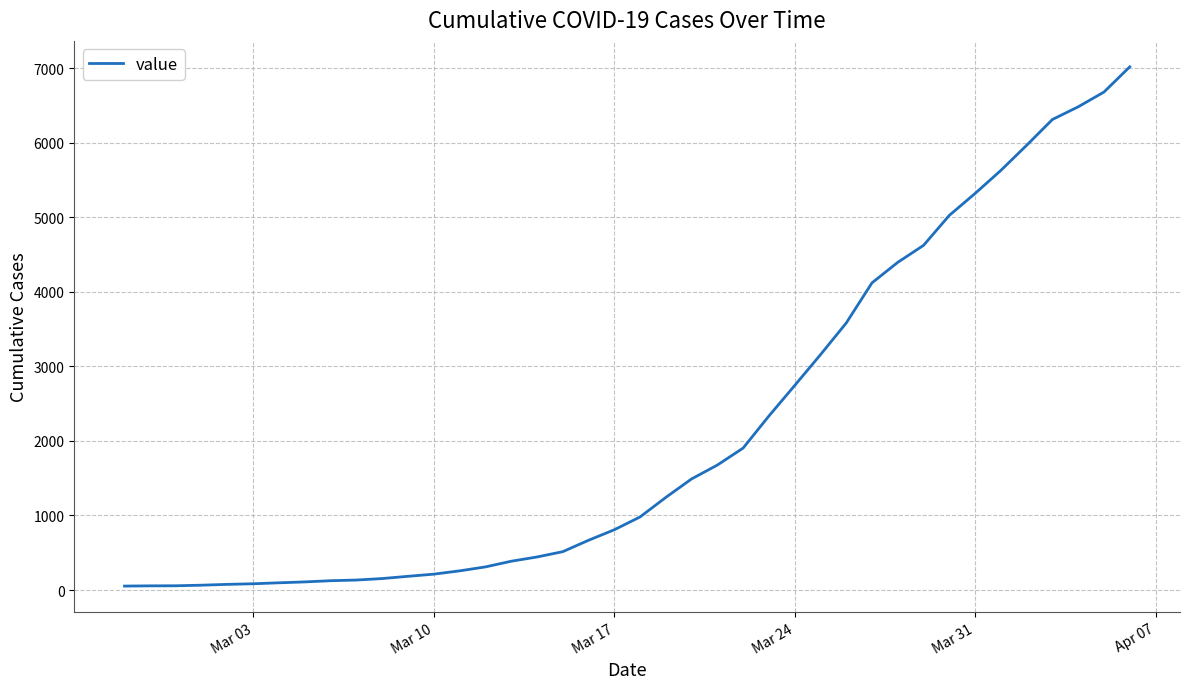

What is the difference between the maximum and minimum values?

6964